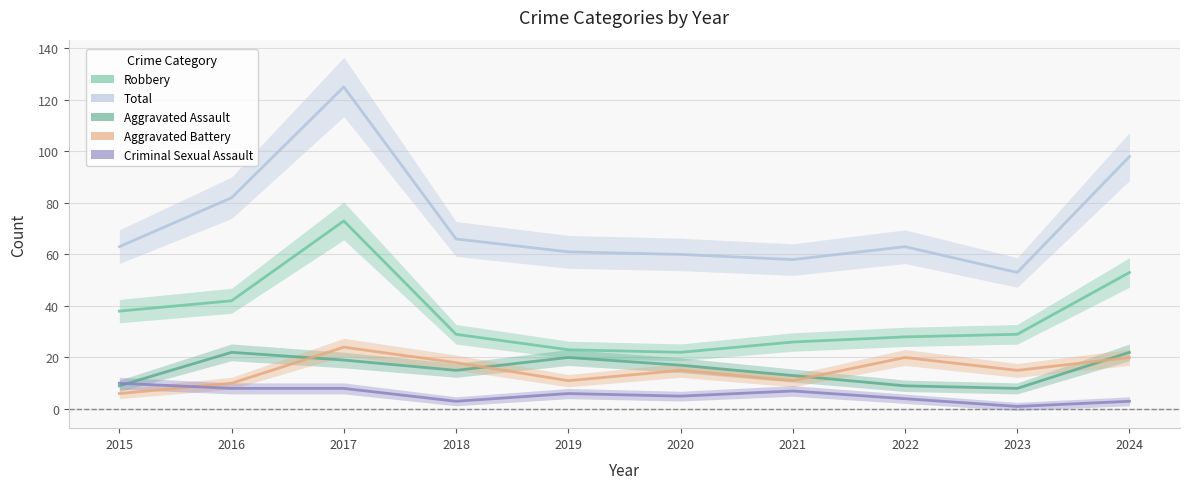

The value of Robbery at 2018 is 29. True or false?

True